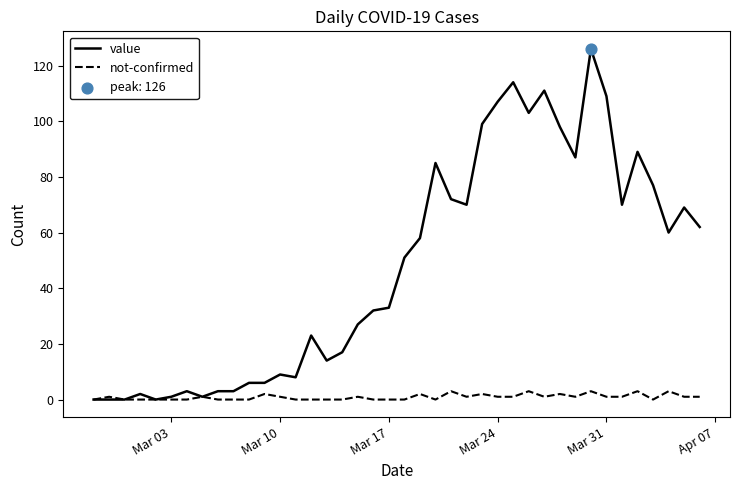

What is the highest value of the not-confirmed series?

3